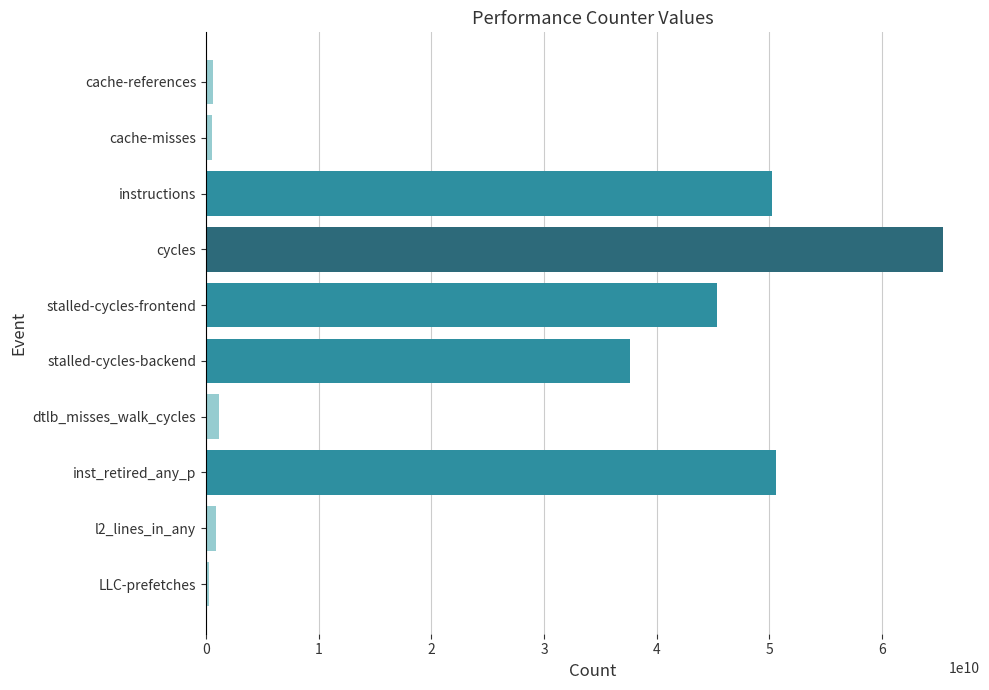

The chart shows a value of 50184677401 at instructions. True or false?

True